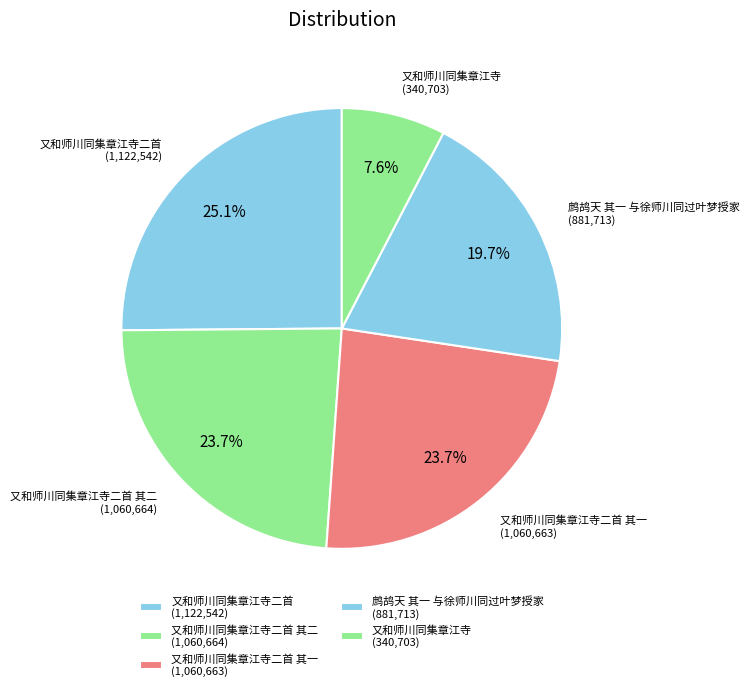

Count the number of slices in the pie.

5